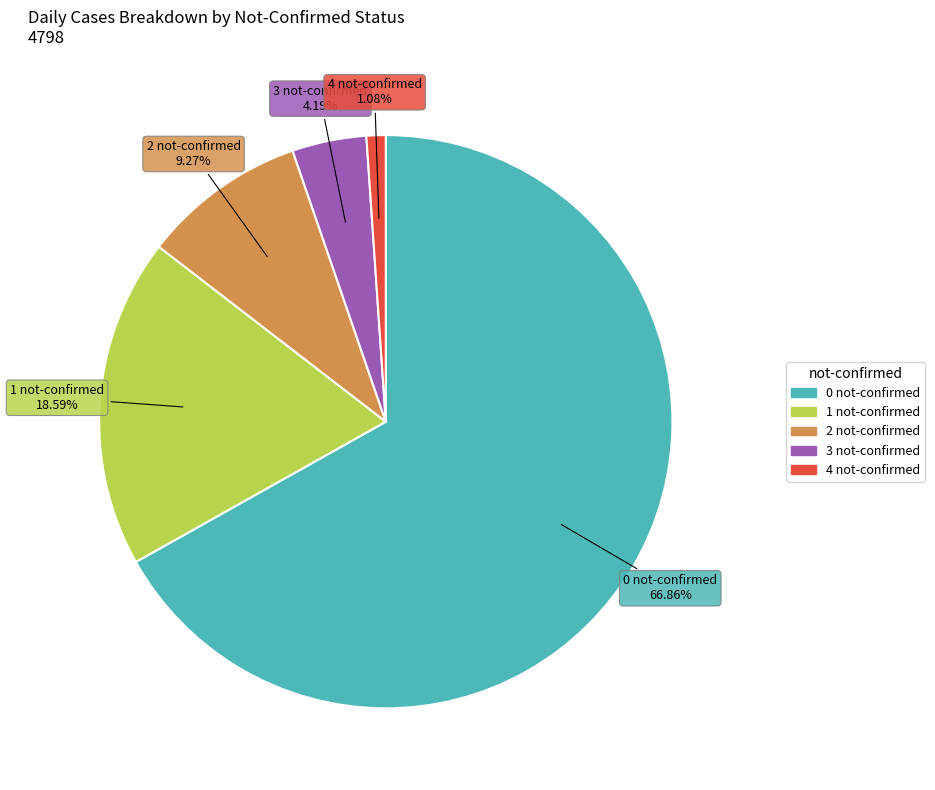

The 0 not-confirmed slice represents 1% of the pie. True or false?

False